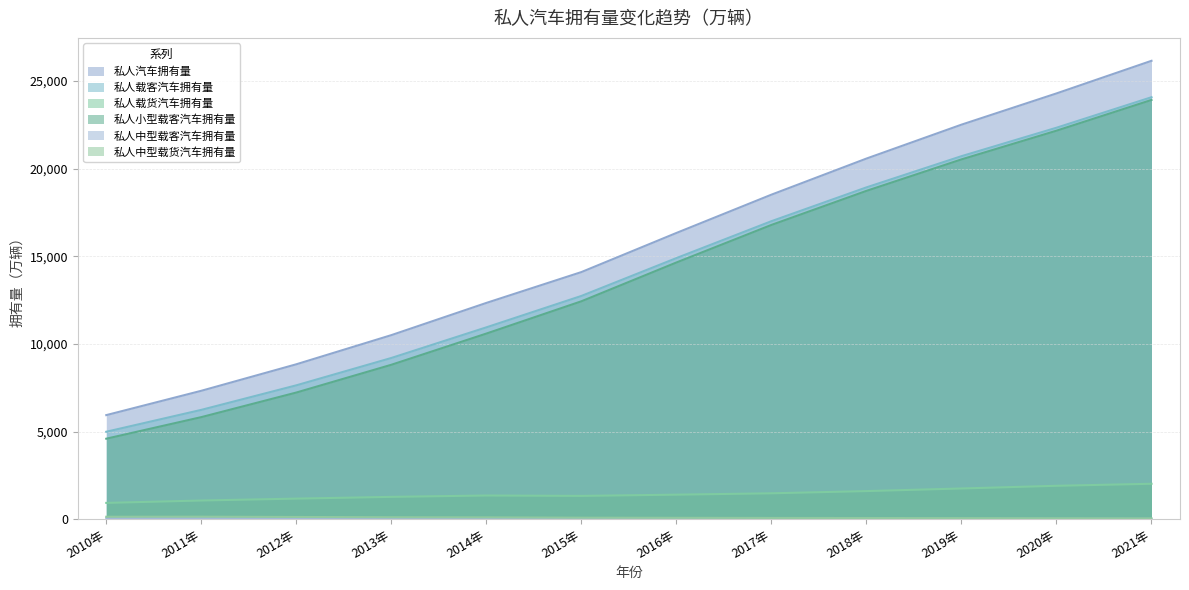

At which category is the sum across all series the highest?

2021年